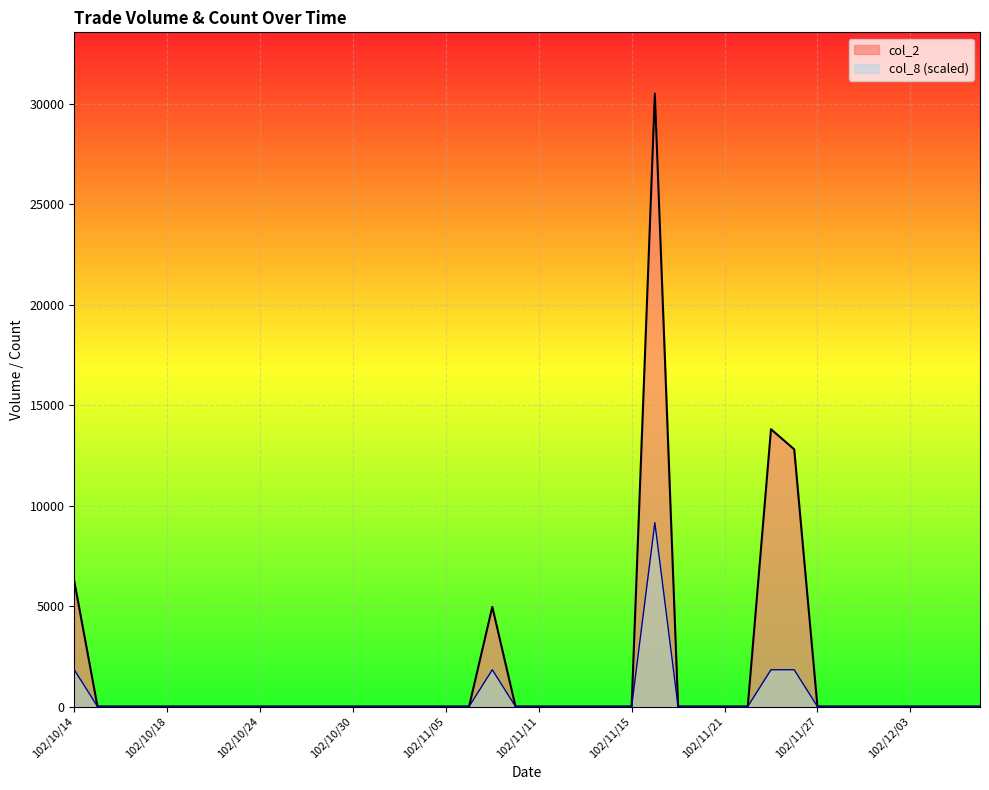

How many data points in col_2 are above 0?

5